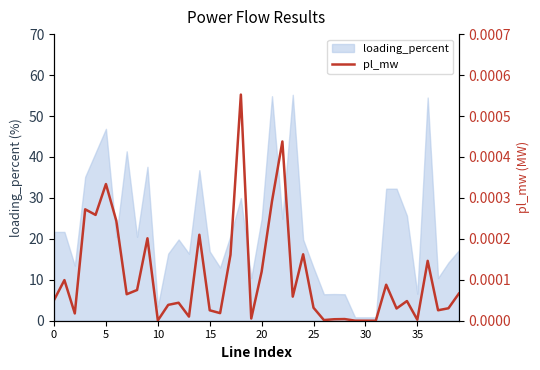

The loading_percent series shows 19.5 at 25. True or false?

False